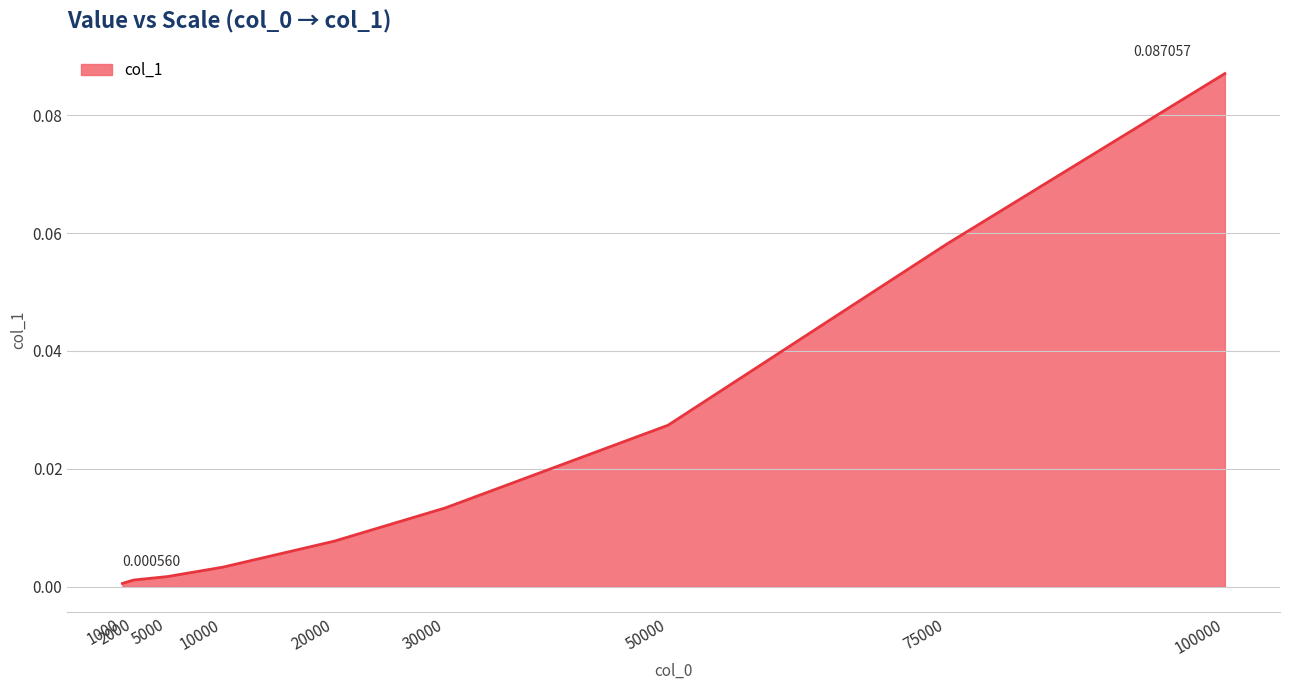

What is the sum of all values?

0.2